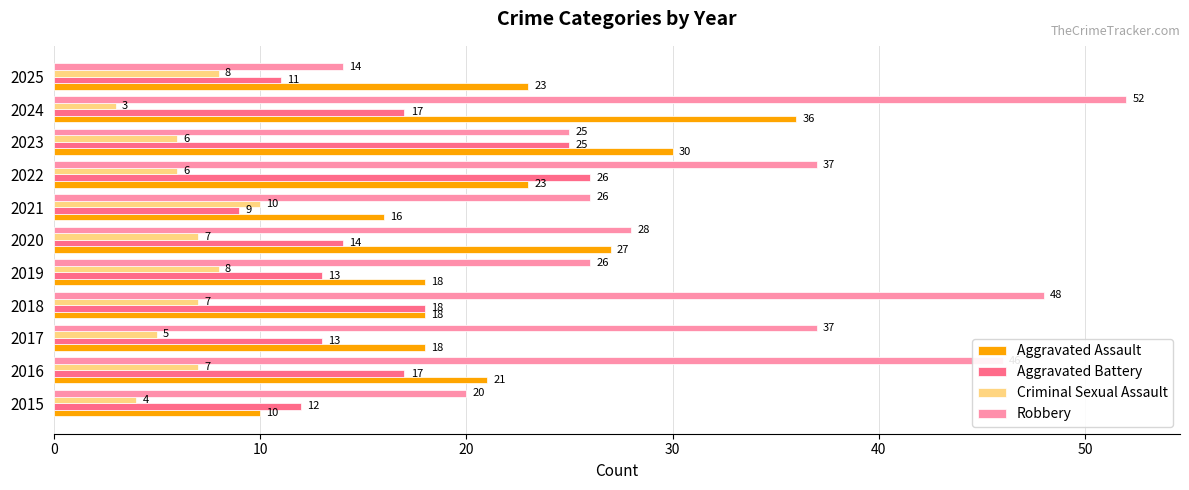

True or false: Robbery has a value of 54 at 2022.

False